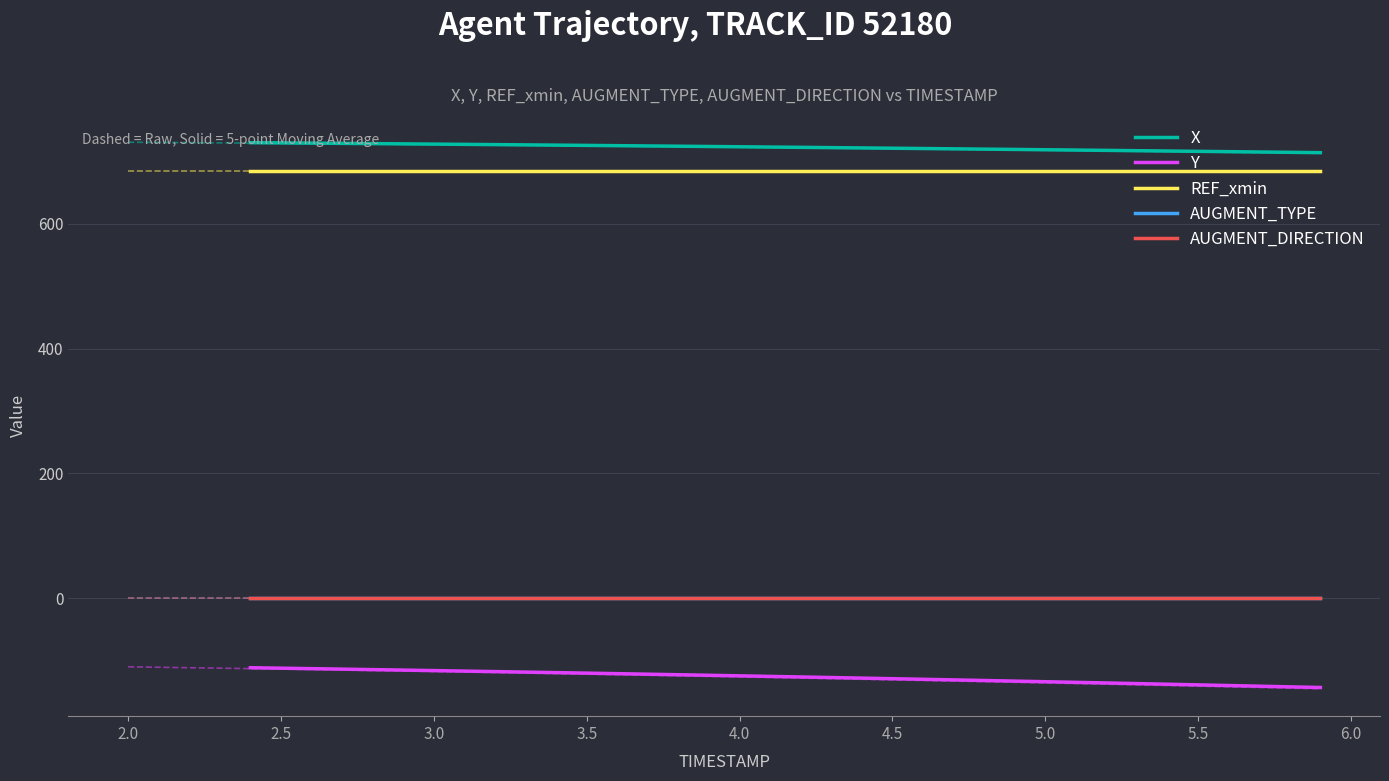

How many categories are shown in the chart?

36